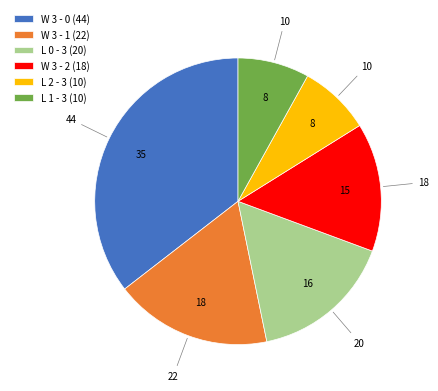

Between W 3 - 0 (44) and L 0 - 3 (20), which is larger?

W 3 - 0 (44)